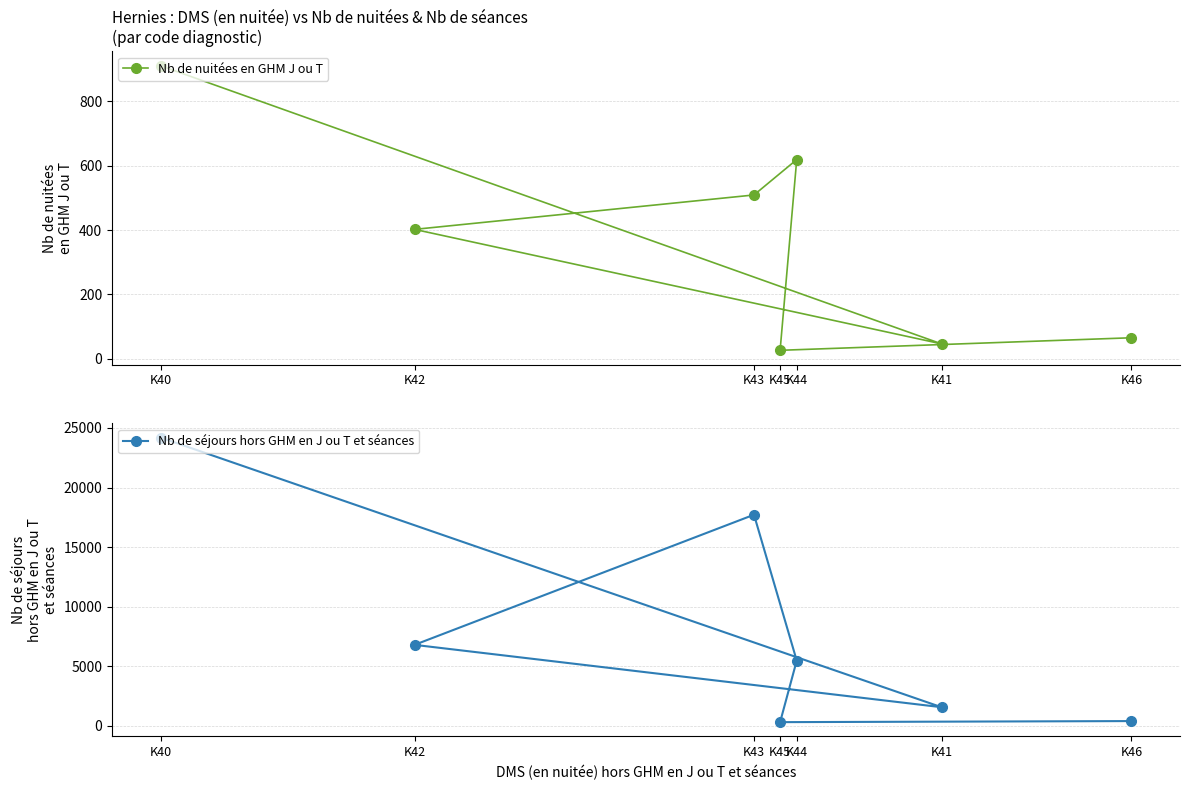

Is it true that Nb de nuitées en GHM J ou T equals 509 at K43?

True